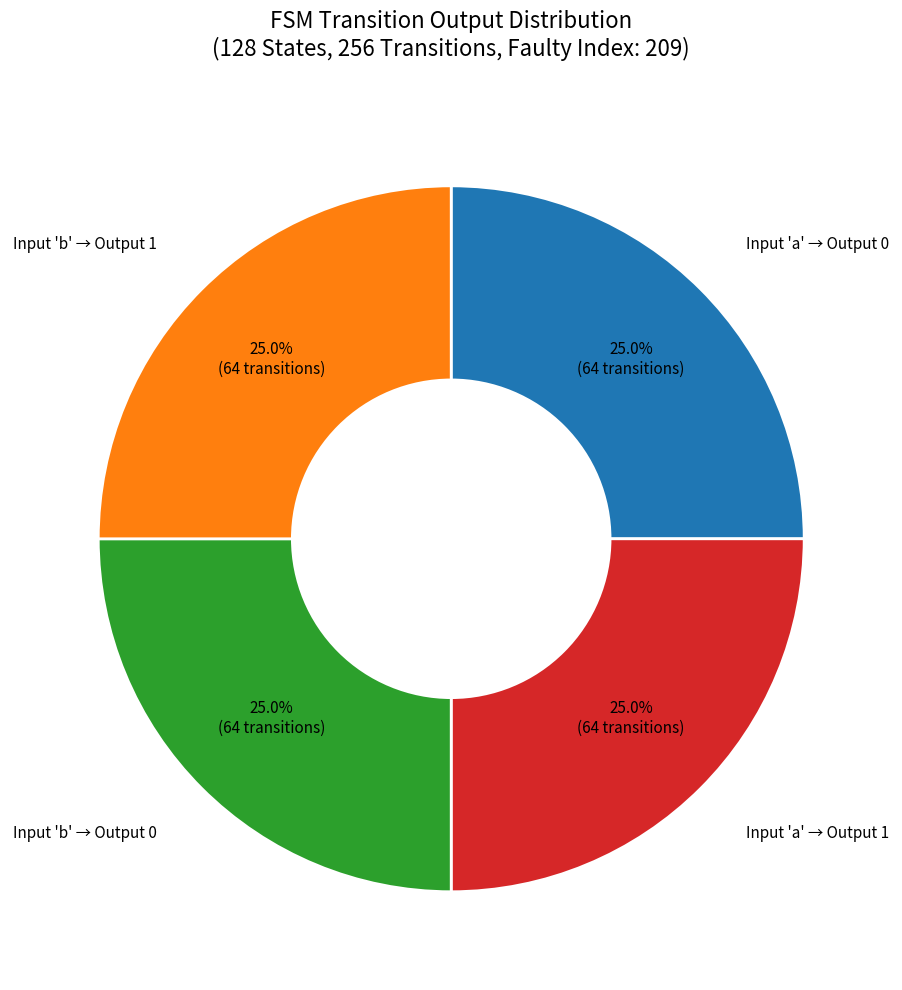

What portion of the pie excludes Input 'b' → Output 1?

75.0%